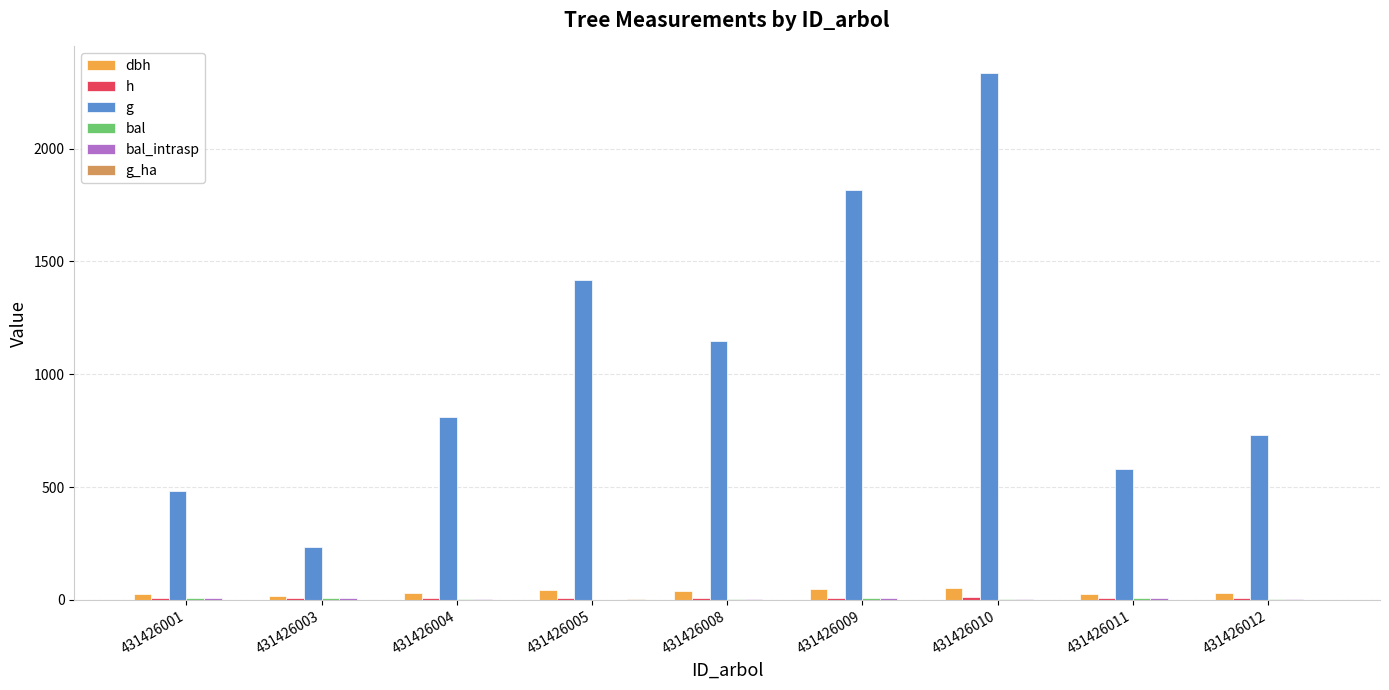

At which category does the chart reach its peak across all series?

431426010